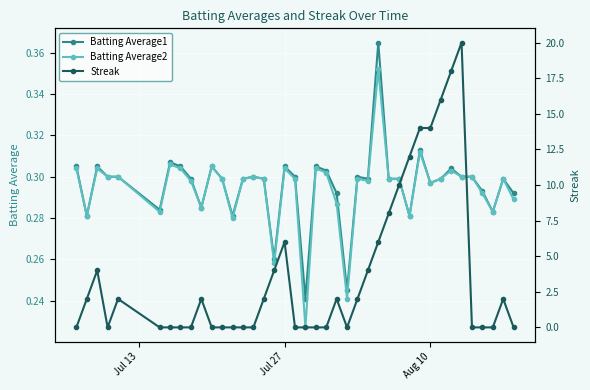

True or false: Batting Average2 has more than 1 points higher than both neighbors.

True